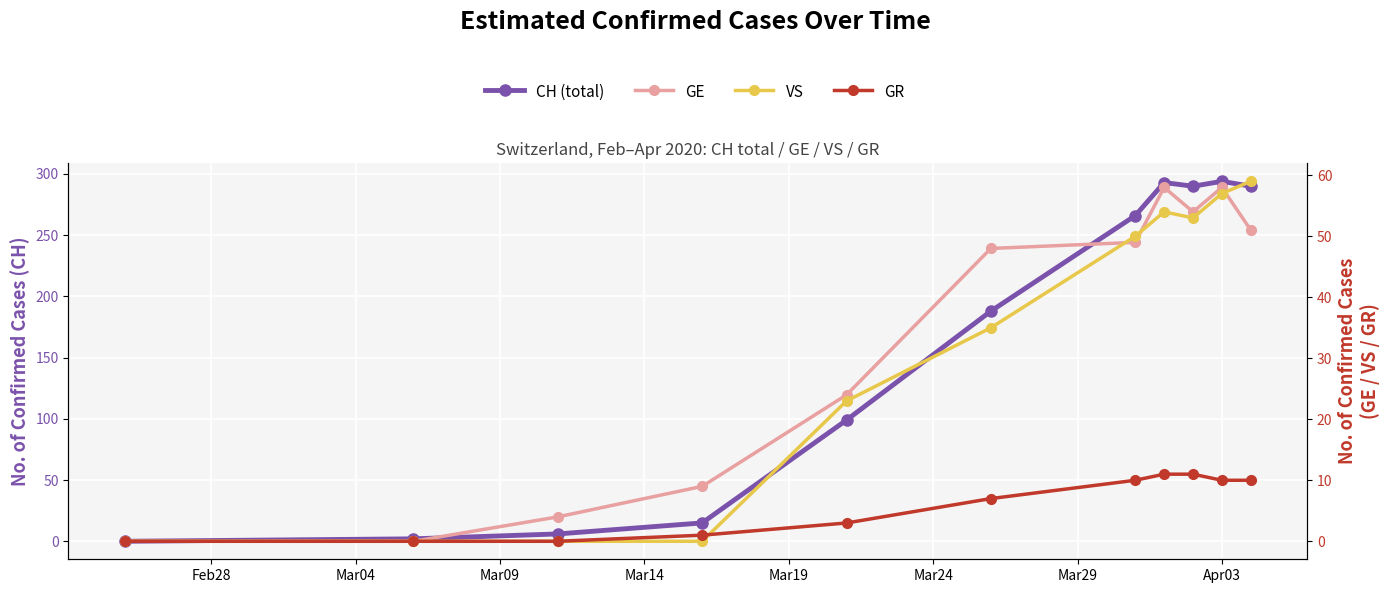

What is the difference between the maximum and minimum values in the GR series?

11